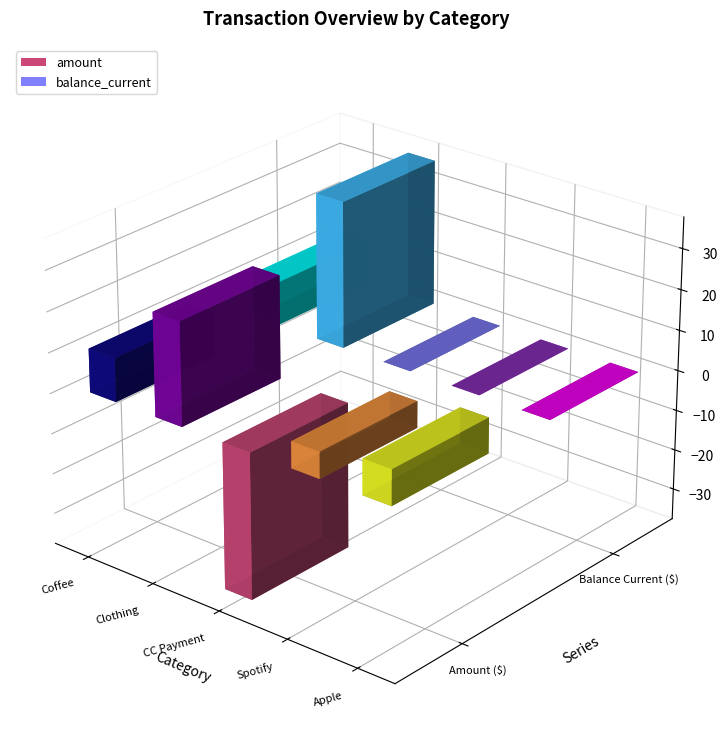

How many groups of bars are there?

5